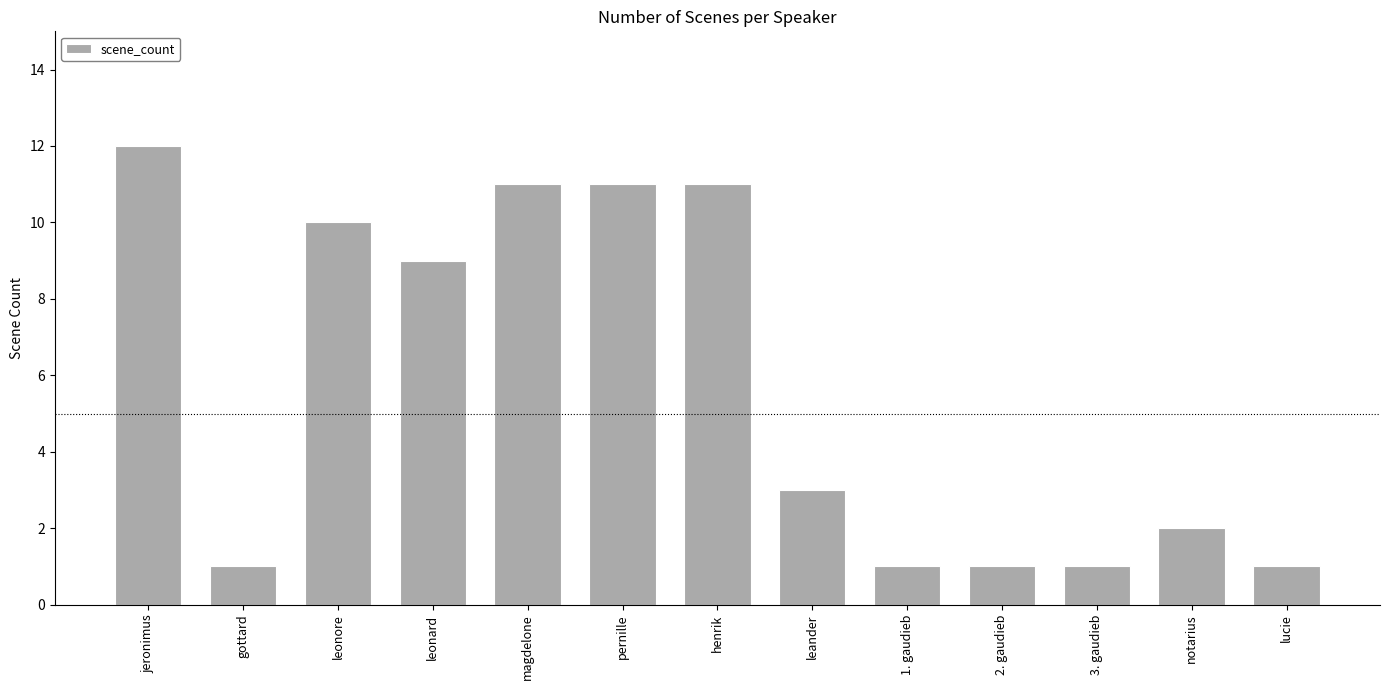

Where does the data first go above 3?

jeronimus